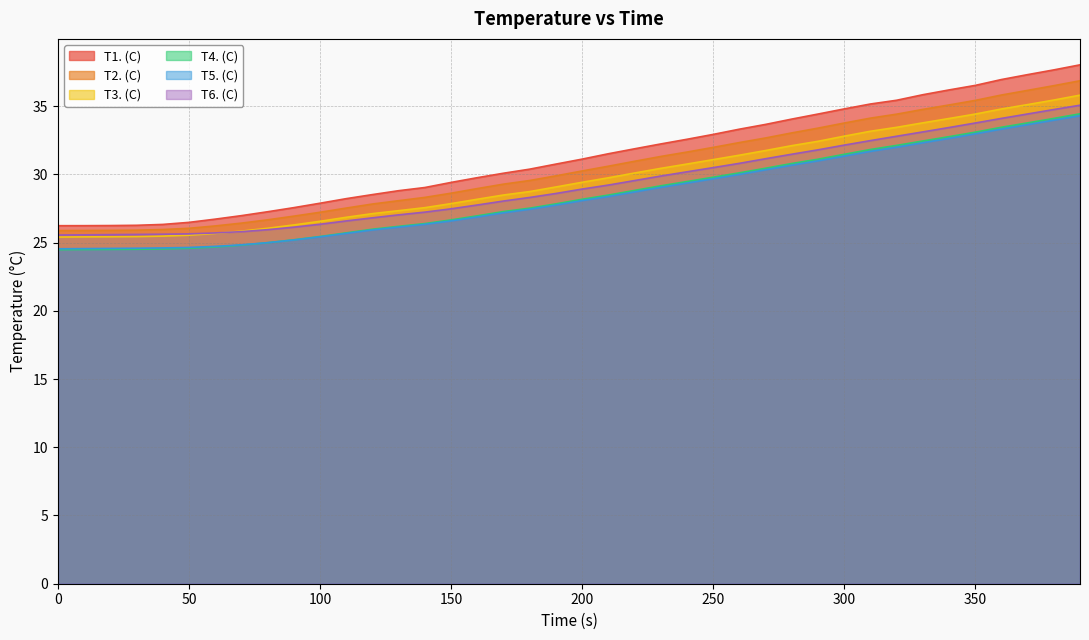

True or false: T1. (C) and T3. (C) intersect in this chart.

False